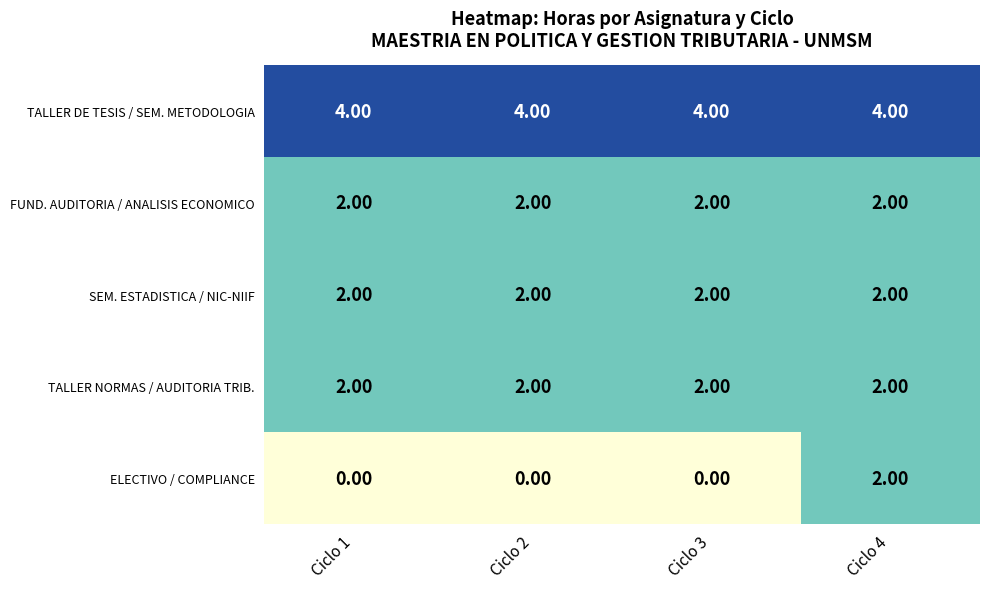

What is the total value across all series at Ciclo 3?

10